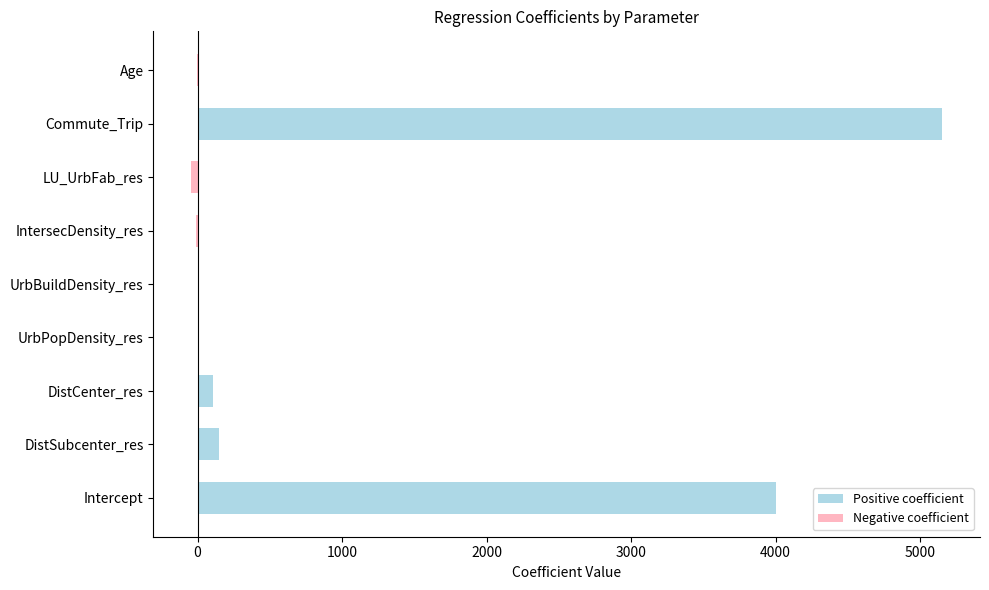

True or false: Positive coefficient has a value of 2878.3 at Age.

False